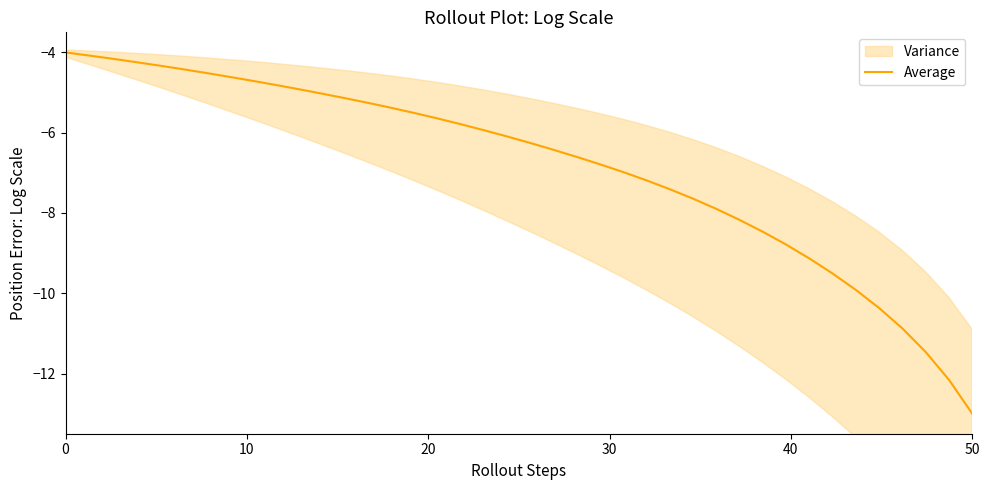

What is the maximum value for Average?

-4.0